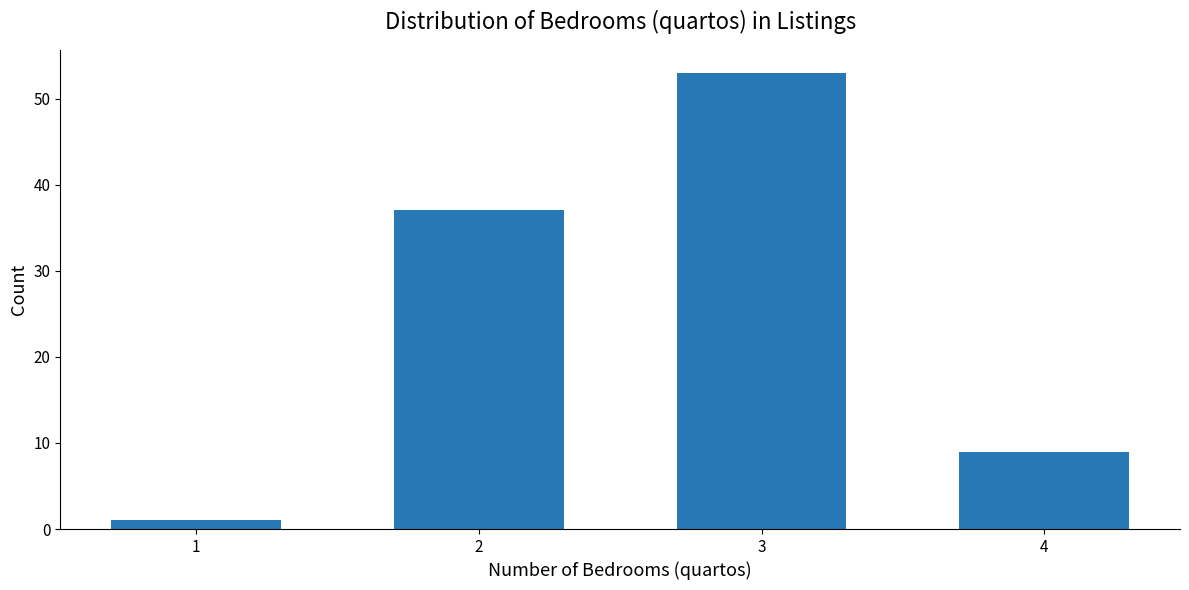

Reading left to right, list every bar in this chart as the range it spans on the x-axis followed by its height. The values are not printed on the chart, so give them approximately, as read against the axis.

0.5 to 1.5: 1
1.5 to 2.5: 37
2.5 to 3.5: 53
3.5 to 4.5: 9